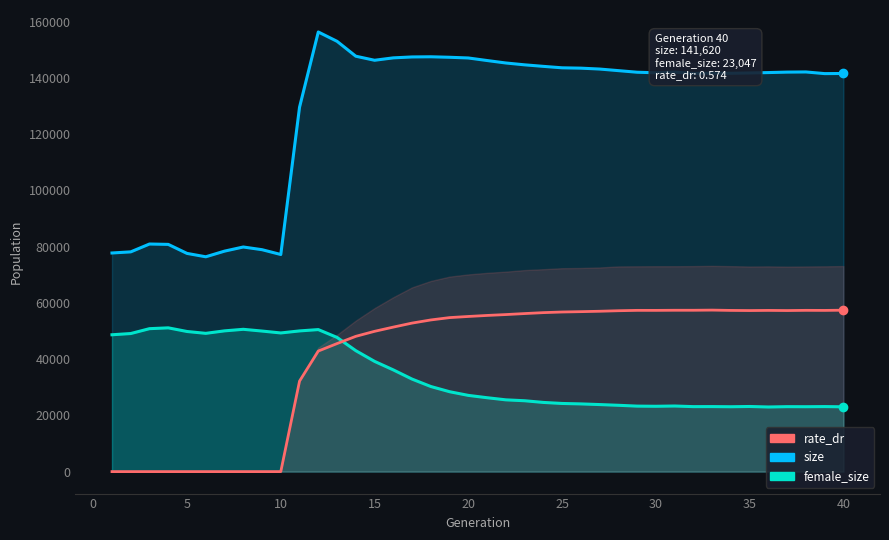

Reading left to right, list all the values displayed in this chart.

size: 77769.0	78168.0	80958.0	80826.0	77616.0	76417.0	78427.0	79896.0	78940.0	77228.0	129629.0	156384.0	153065.0	147766.0	146323.0	147180.0	147507.0	147564.0	147389.0	147136.0	146230.0	145355.0	144700.0	144154.0	143640.0	143517.0	143199.0	142635.0	142068.0	141877.0	142120.0	141625.0	141743.0	141695.0	141810.0	141946.0	142111.0	142166.0	141575.0	141620.0
female_size: 48677.0	49114.0	50844.0	51138.0	49841.0	49182.0	50065.0	50617.0	49996.0	49322.0	50045.0	50518.0	47732.0	43018.0	39215.0	36178.0	32905.0	30270.0	28420.0	27111.0	26283.0	25527.0	25205.0	24607.0	24238.0	24082.0	23845.0	23588.0	23294.0	23238.0	23332.0	23112.0	23128.0	23074.0	23162.0	22985.0	23103.0	23082.0	23131.0	23047.0
rate_dr (scaled): 0.0	0.0	0.0	0.0	0.0	0.0	0.0	0.0	0.0	0.0	32193.5	42879.8	45544.3	48116.9	49901.3	51401.3	52828.7	53947.2	54779.7	55185.4	55550.3	55861.3	56217.1	56548.1	56772.1	56897.0	57039.0	57228.6	57355.8	57350.2	57391.6	57390.6	57449.5	57335.8	57288.9	57342.8	57290.1	57363.1	57339.1	57419.6